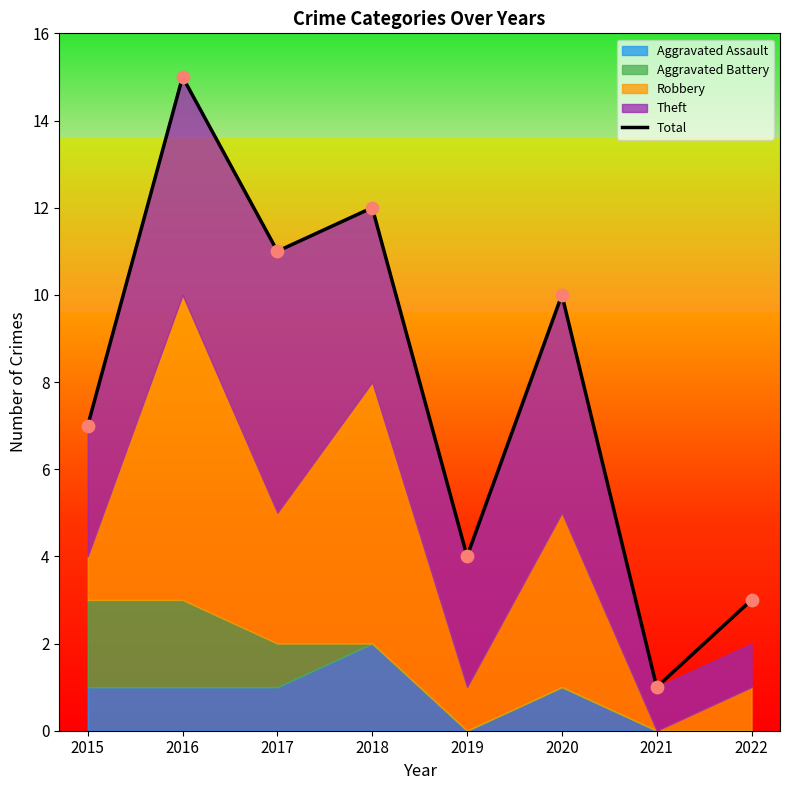

Between 2018 and 2022, which is larger?

2018